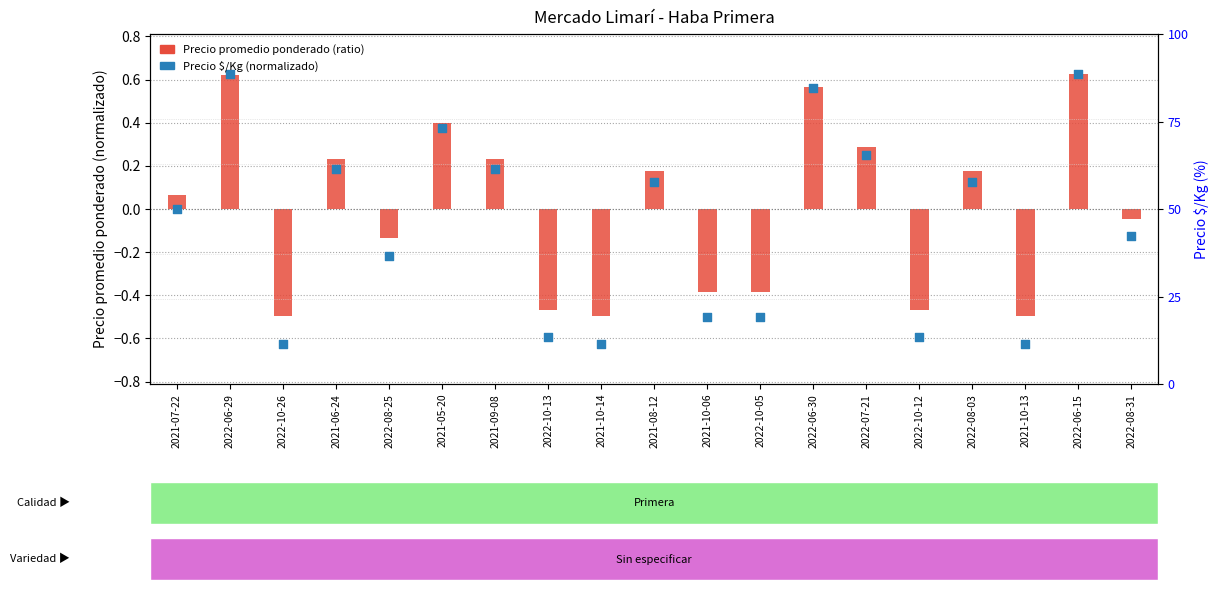

Which series has the largest total across all categories?

Precio promedio ponderado (ratio)